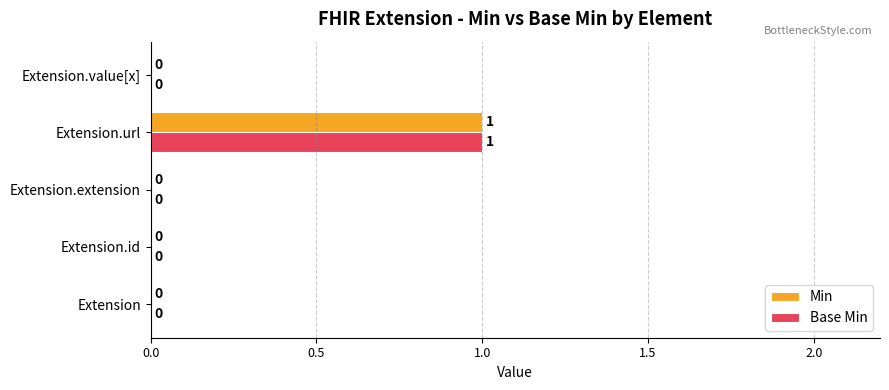

True or false: Min has a value of 1 at Extension.id.

False